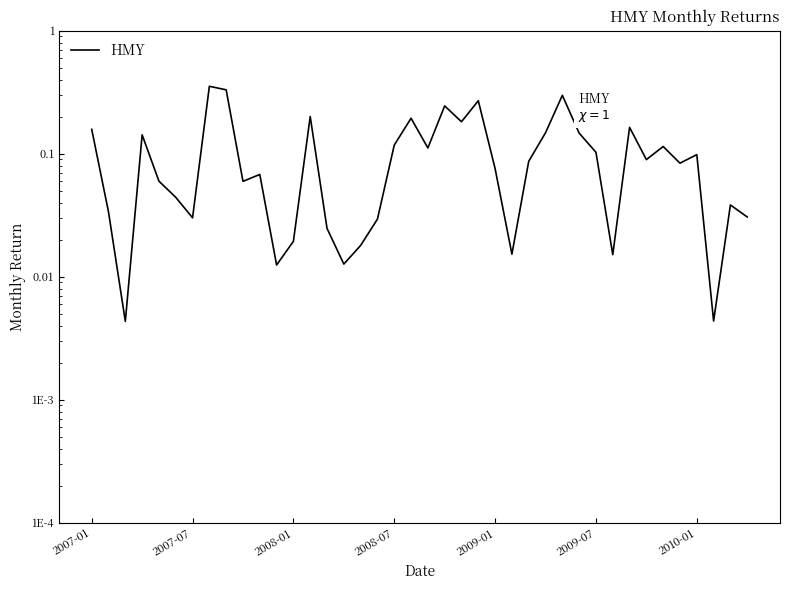

What is the change in value from 23 to 27?

-0.1